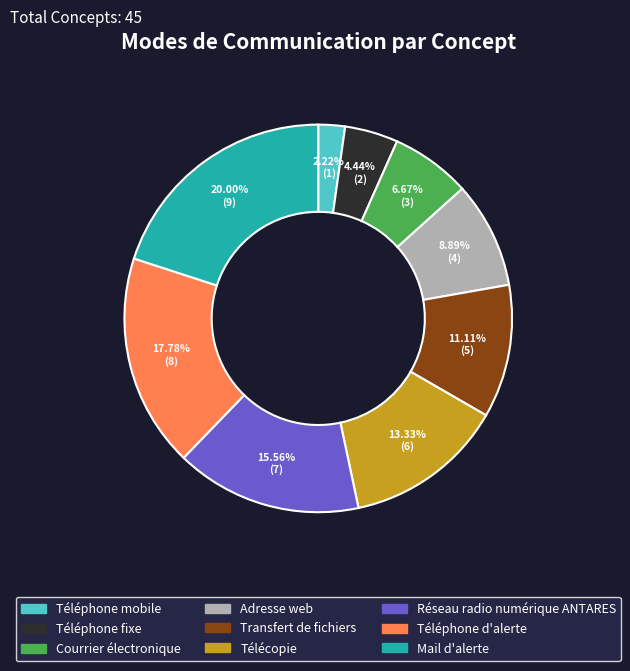

Which category has the biggest portion of the pie?

Mail d'alerte